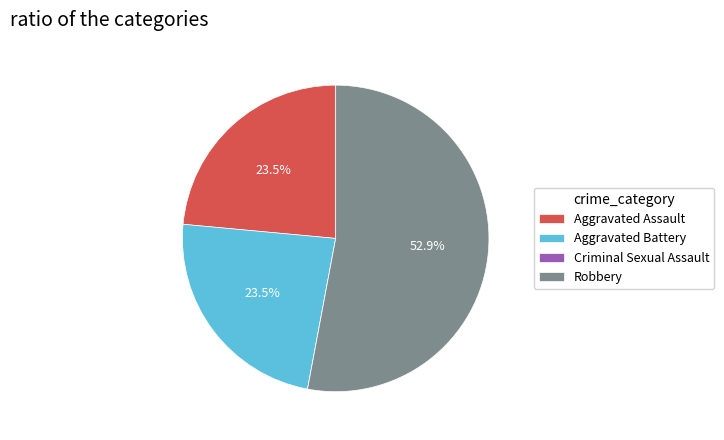

To the nearest percent, what is the average slice percentage?

25%